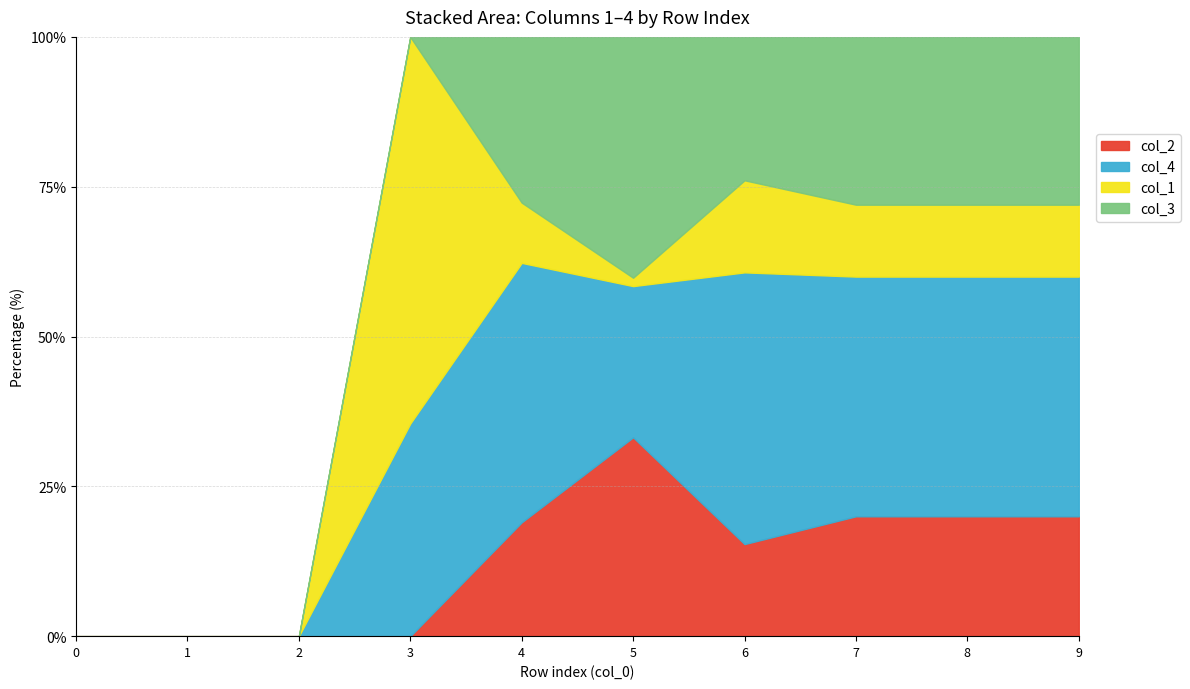

Rank the series at 6 from lowest to highest value.

2, 1, 3, 4